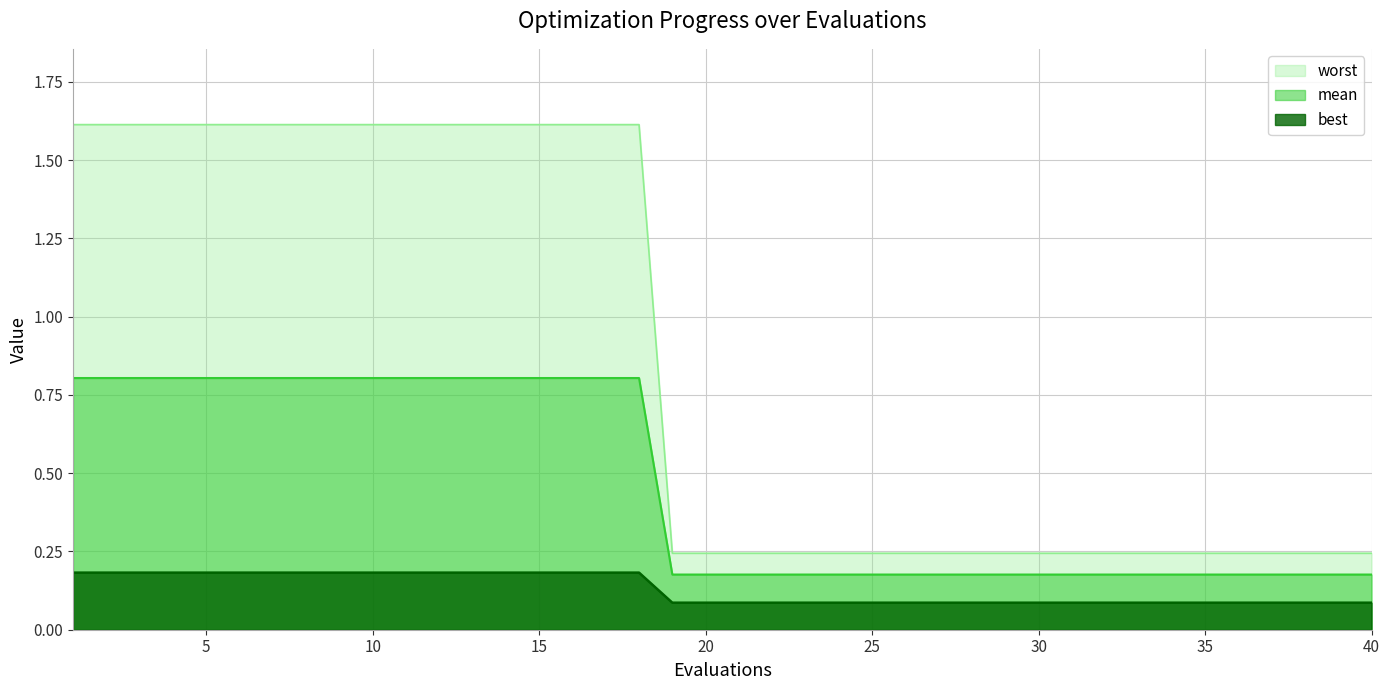

The value of mean at 22 is 0.2. True or false?

True